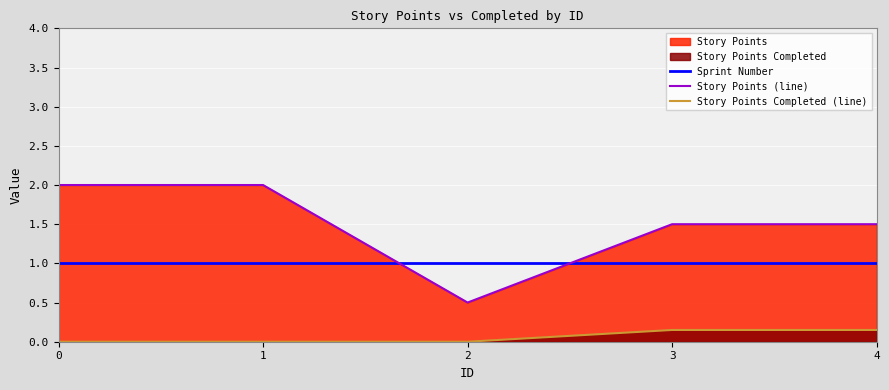

Is it true that Story Points (line) equals 2.2 at 4?

False